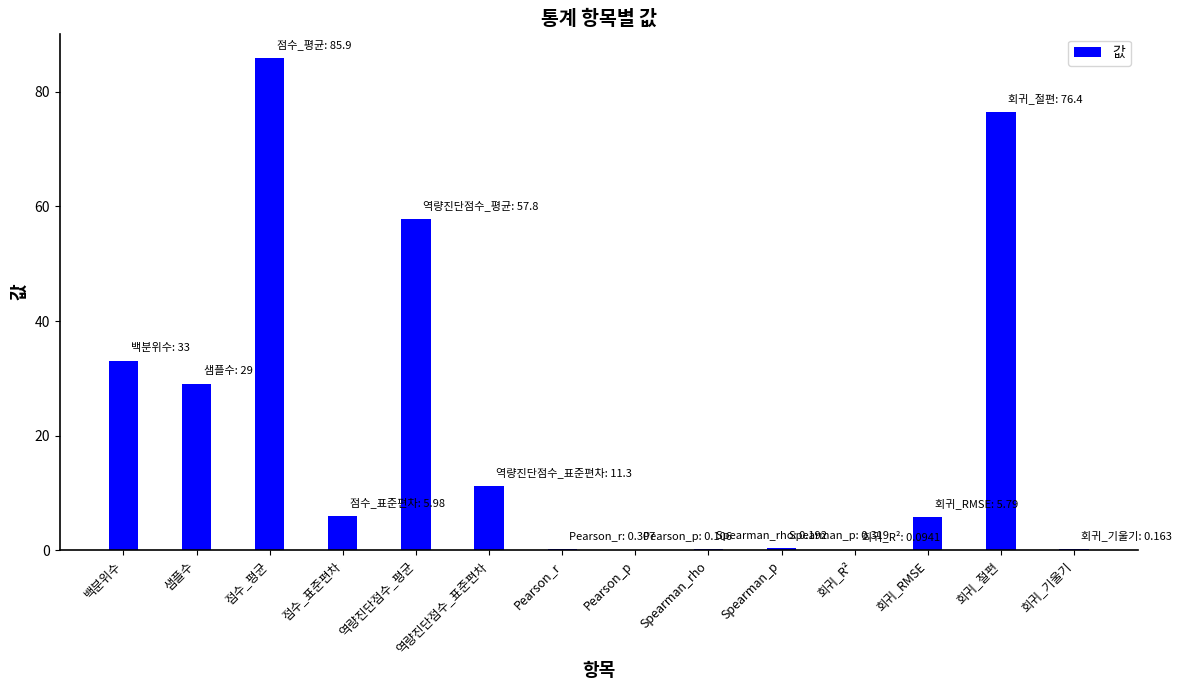

What value does the data have at 역량진단점수_표준편차?

11.3